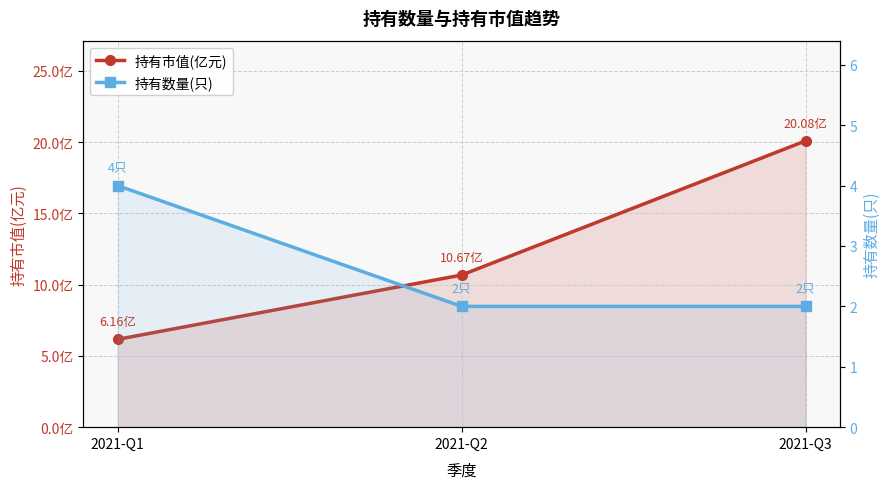

The value of 持有市值(亿元) at 2021-Q2 is 10.7. True or false?

True